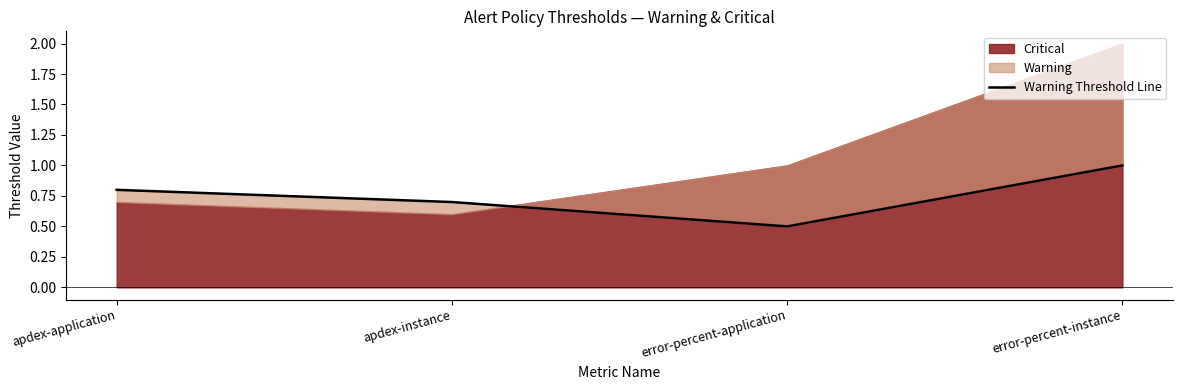

List the labels in order of value, smallest first.

error-percent-application, apdex-instance, apdex-application, error-percent-instance